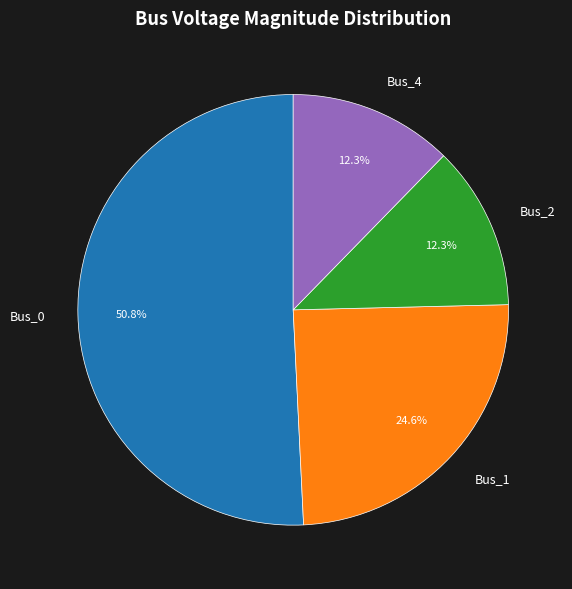

Approximately how many times larger is the value at Bus_4 compared to Bus_2?

1.0